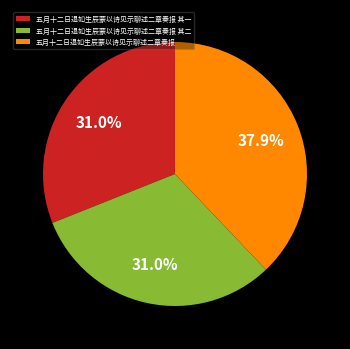

Approximately how many times larger is the value at 五月十二日退如生辰蒙以诗见示聊述二章奏报 compared to 五月十二日退如生辰蒙以诗见示聊述二章奏报 其二?

1.2